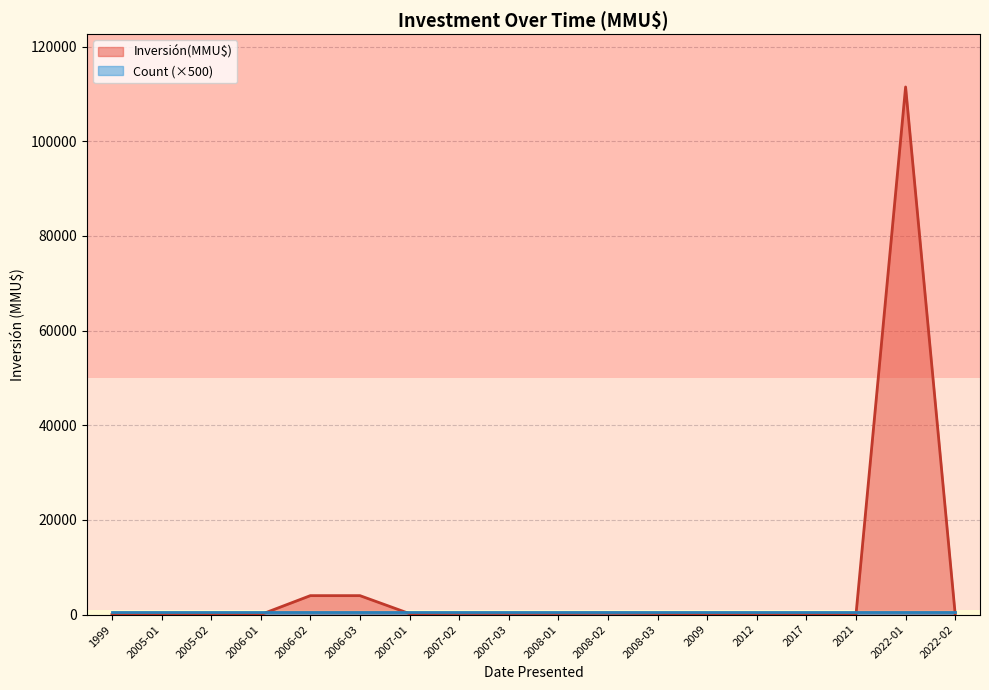

Is it true that the value at 2008-01 is 352?

False